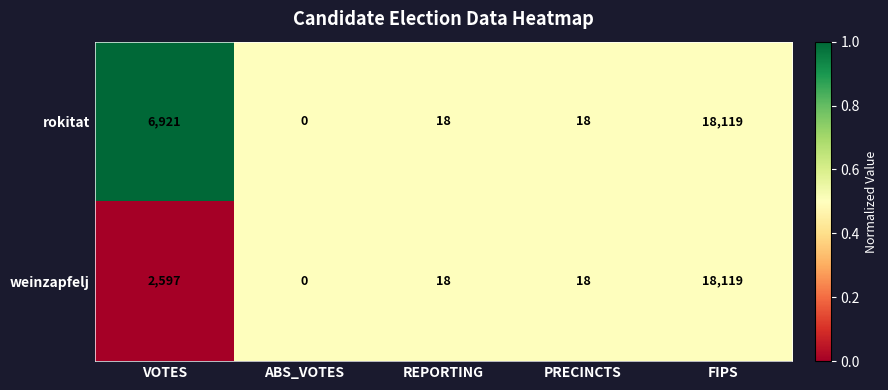

Count the number of data series in this chart.

2